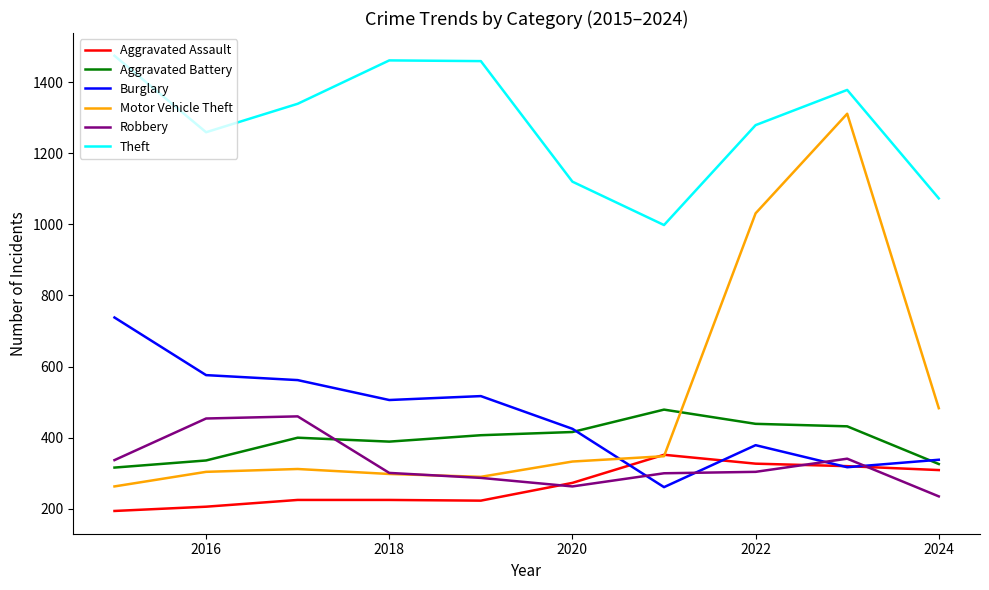

Which series has the widest spread of values?

Motor Vehicle Theft